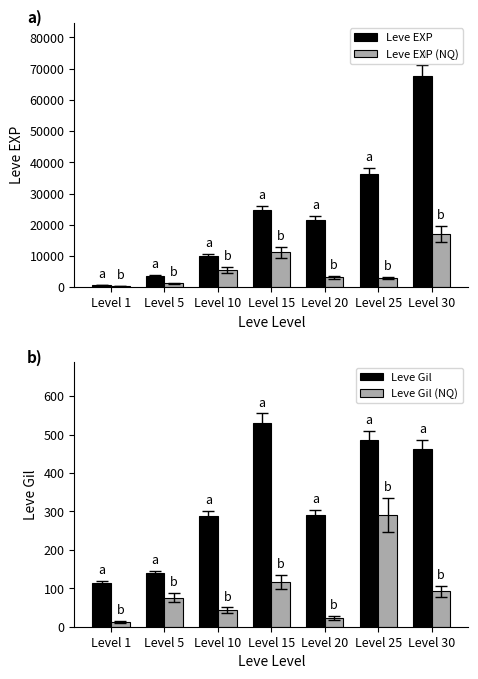

What are all the series names shown in the legend?

Leve EXP, Leve EXP (NQ), Leve Gil, Leve Gil (NQ)